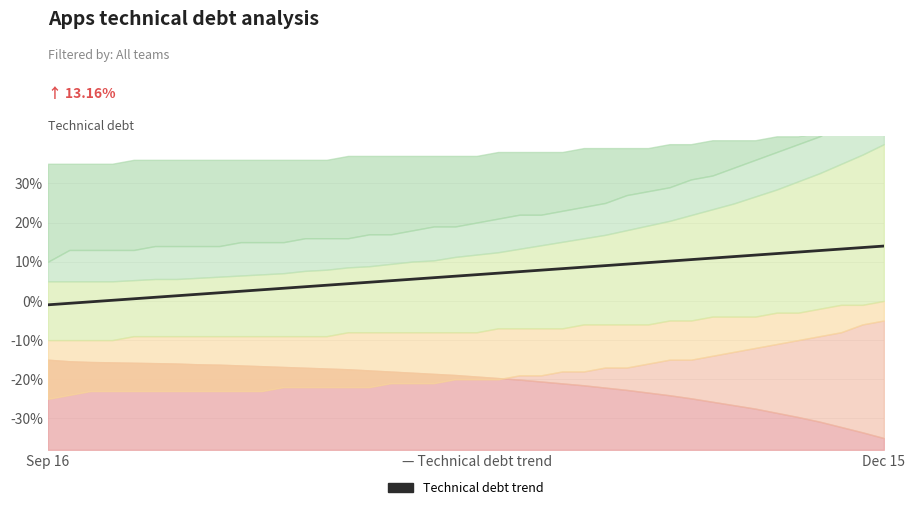

What is the difference between the maximum and minimum values?

15.0